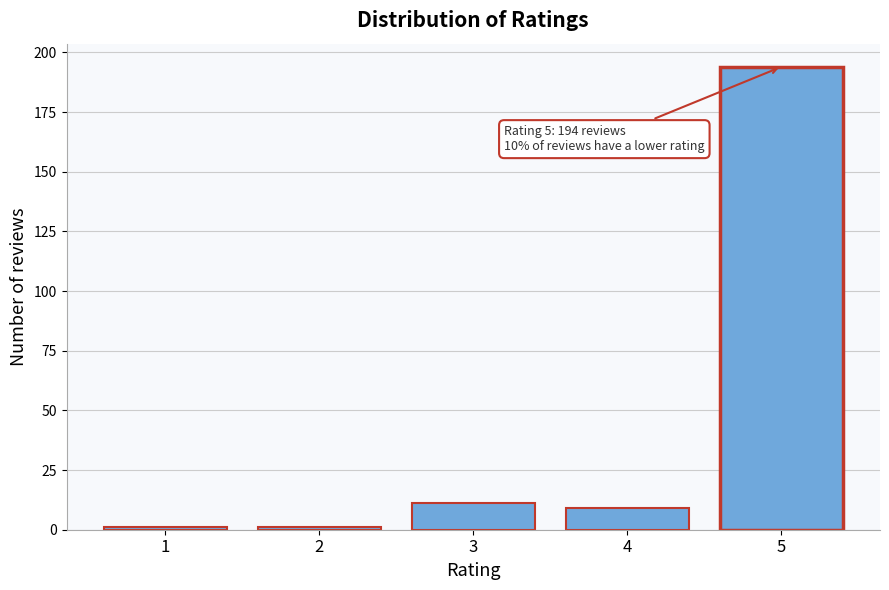

Reading right to left, what are all the values shown in this chart?

194	9	11	1	1